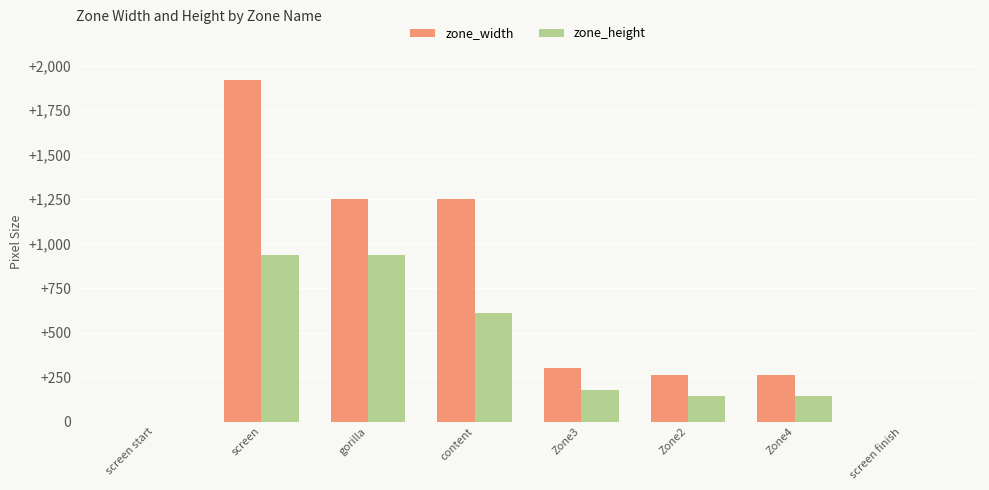

True or false: zone_width has a value of 0 at screen finish.

True